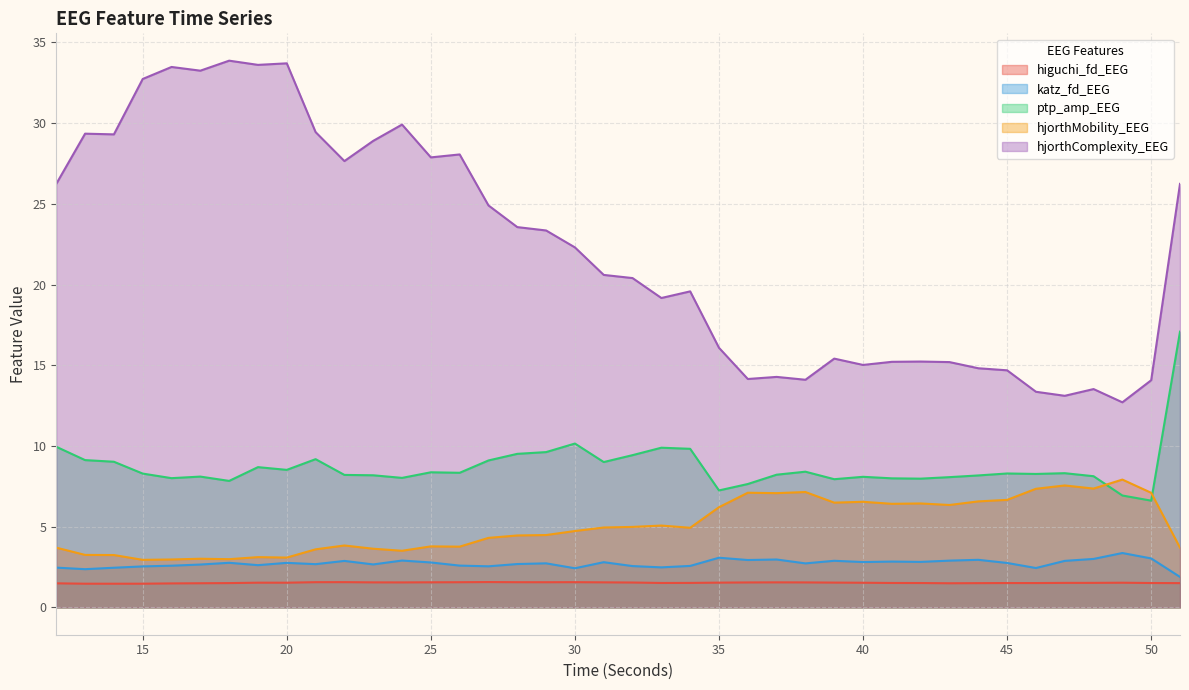

Rank the categories by katz_fd_EEG value from lowest to highest.

51, 13, 30, 46, 14, 12, 33, 15, 27, 32, 34, 16, 26, 19, 17, 23, 21, 28, 38, 29, 45, 20, 18, 25, 31, 40, 42, 41, 22, 47, 39, 43, 24, 36, 44, 37, 48, 50, 35, 49